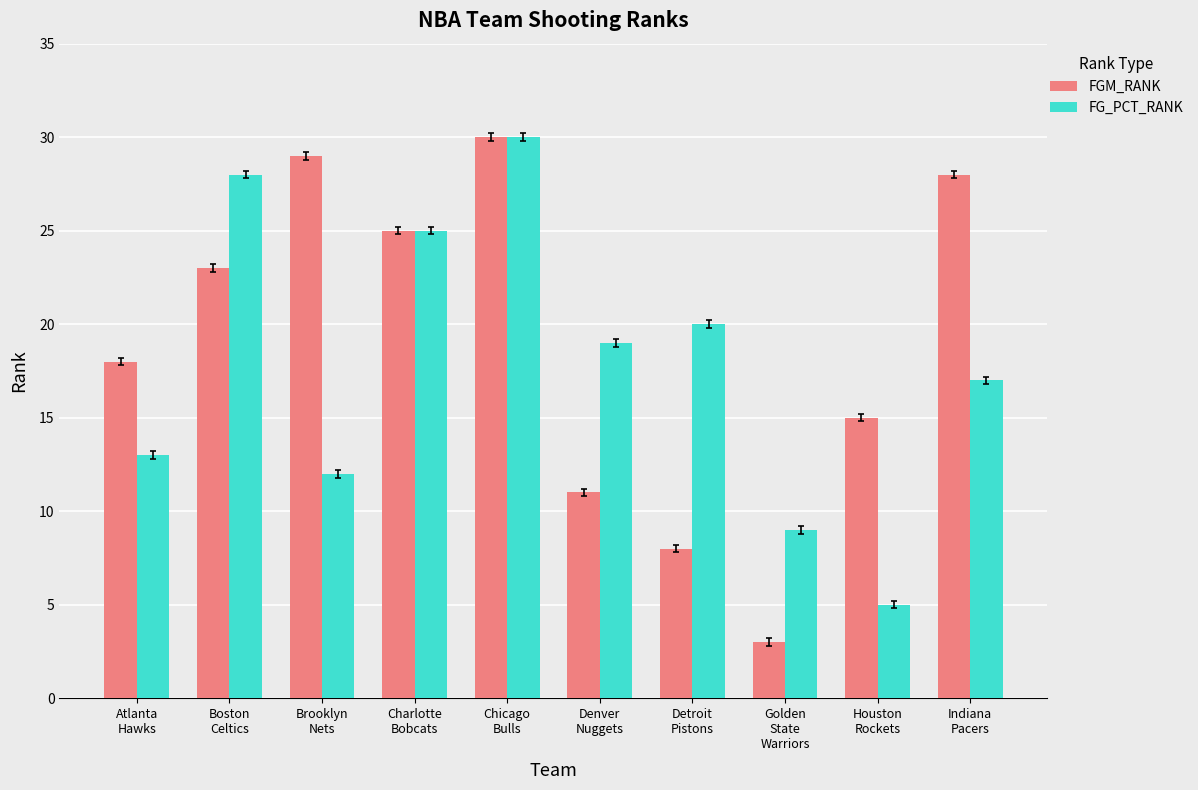

At which label does FG_PCT_RANK reach its peak?

Chicago
Bulls